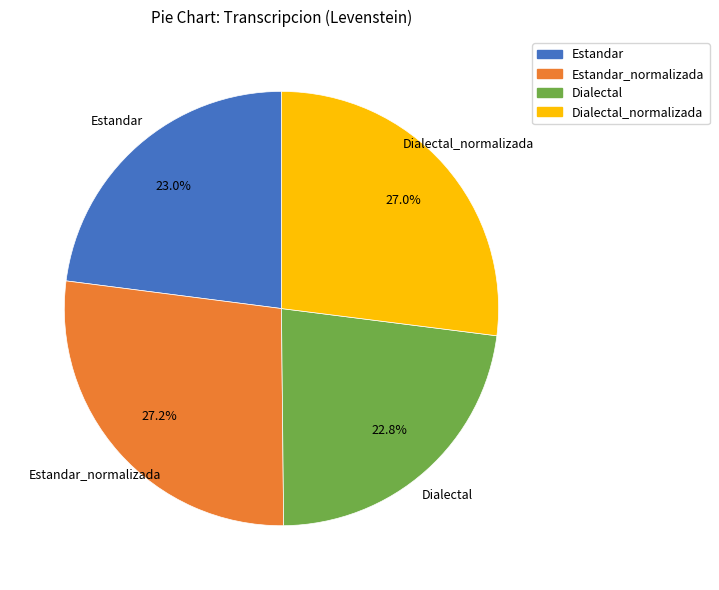

Is there a majority slice in this chart?

No